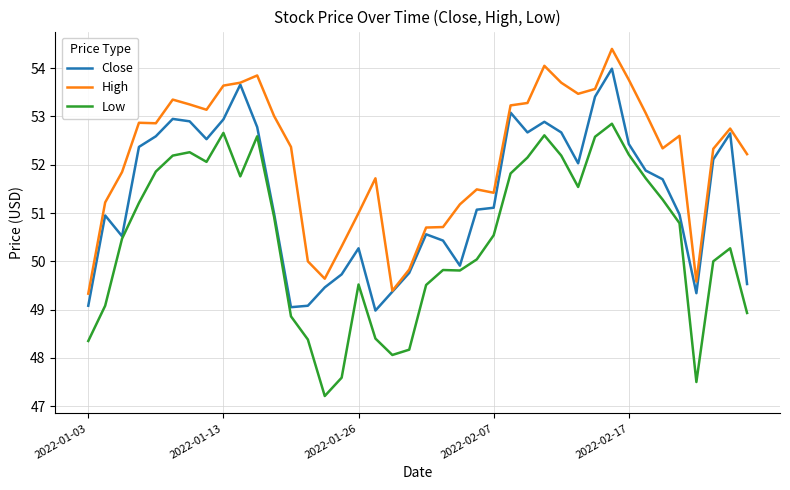

What is the maximum value shown in the chart?

54.4